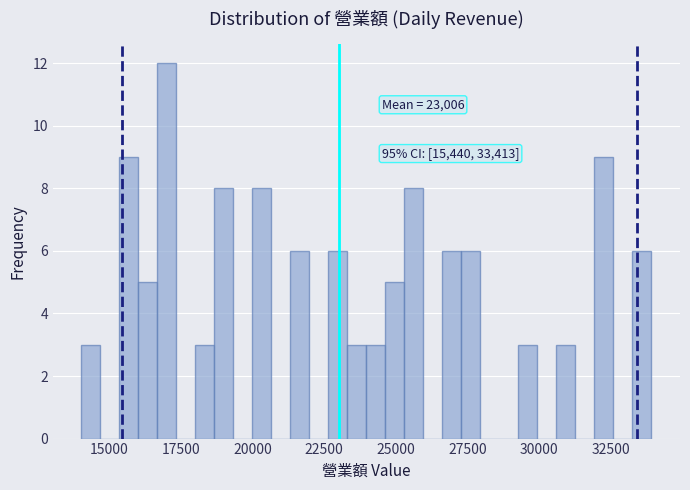

Read against the x-axis, roughly where is the centre of the tallest bar?

17000